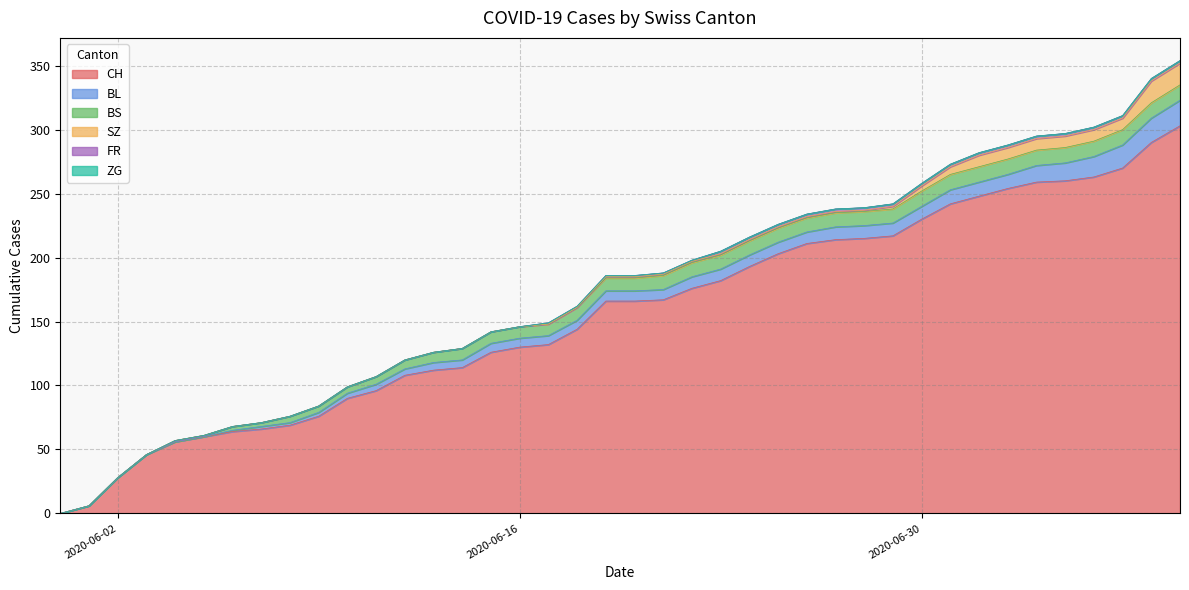

At which label does BL reach its peak?

2020-07-09